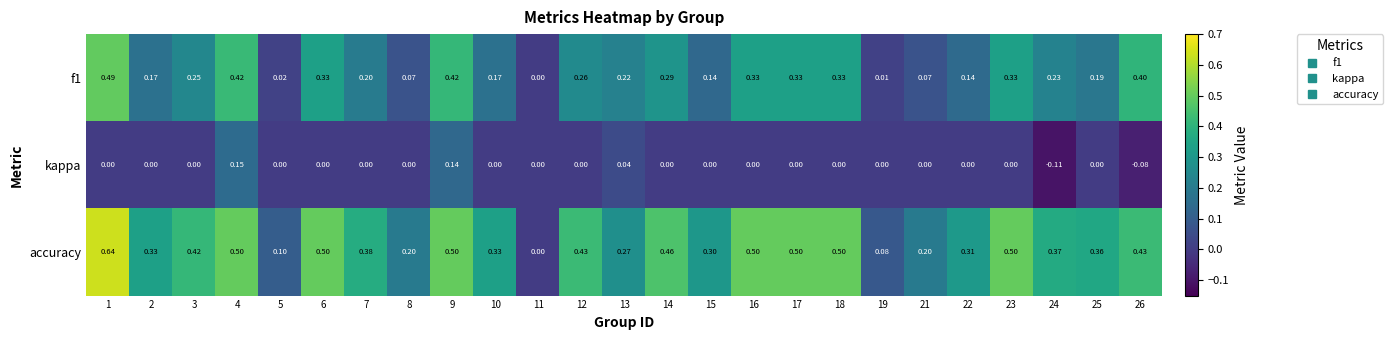

Between 5 and 21, which series saw the biggest shift?

accuracy